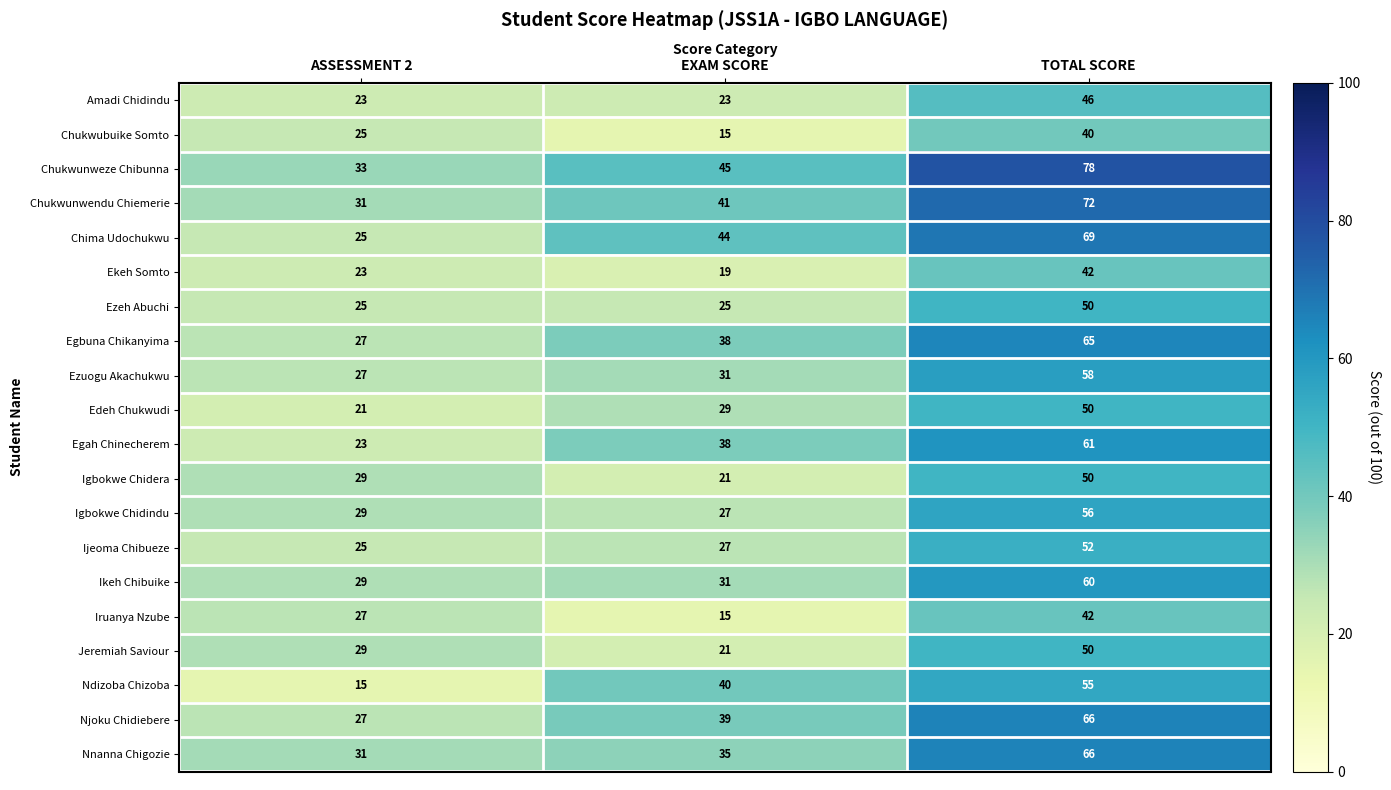

What is the total value across all series at EXAM SCORE?

604